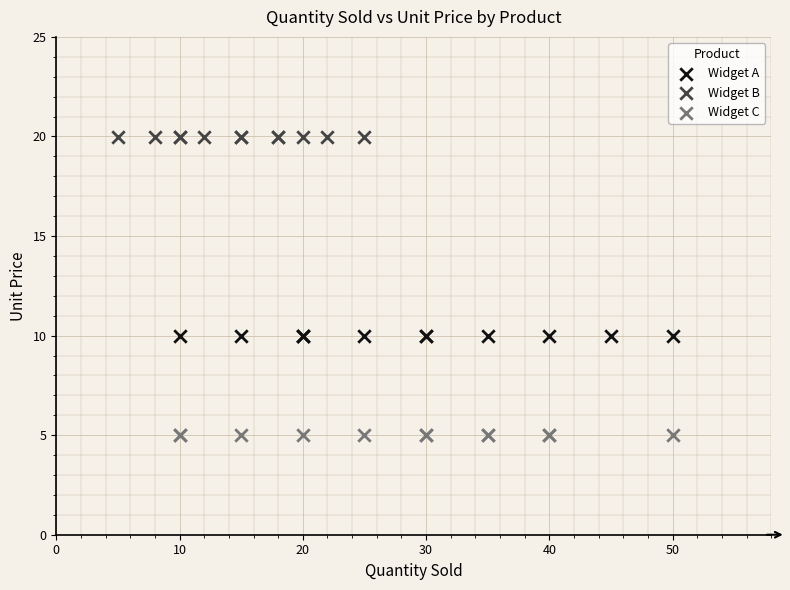

Which series reaches the minimum Y coordinate?

Widget C